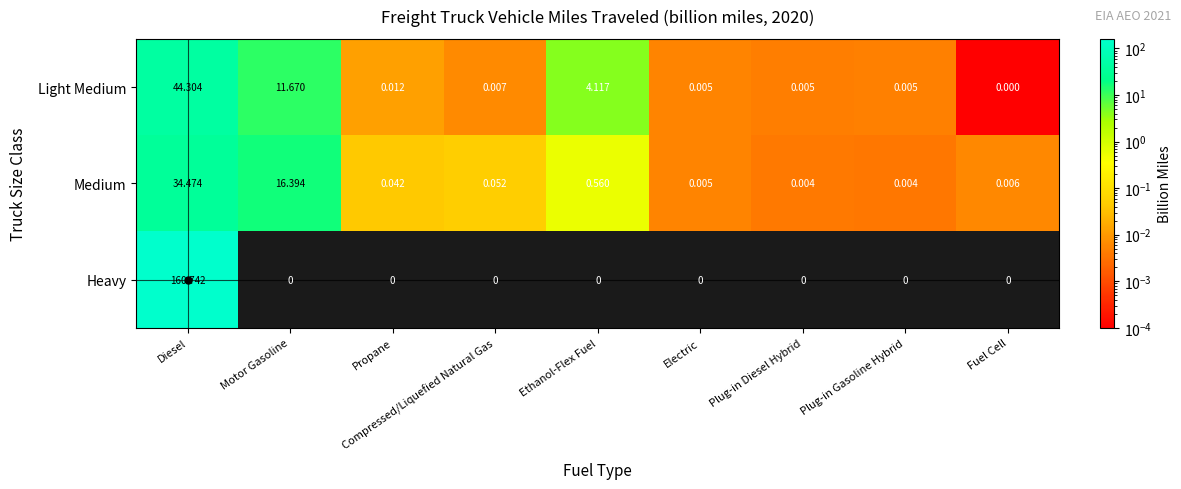

What is the maximum value shown in the chart?

160.7